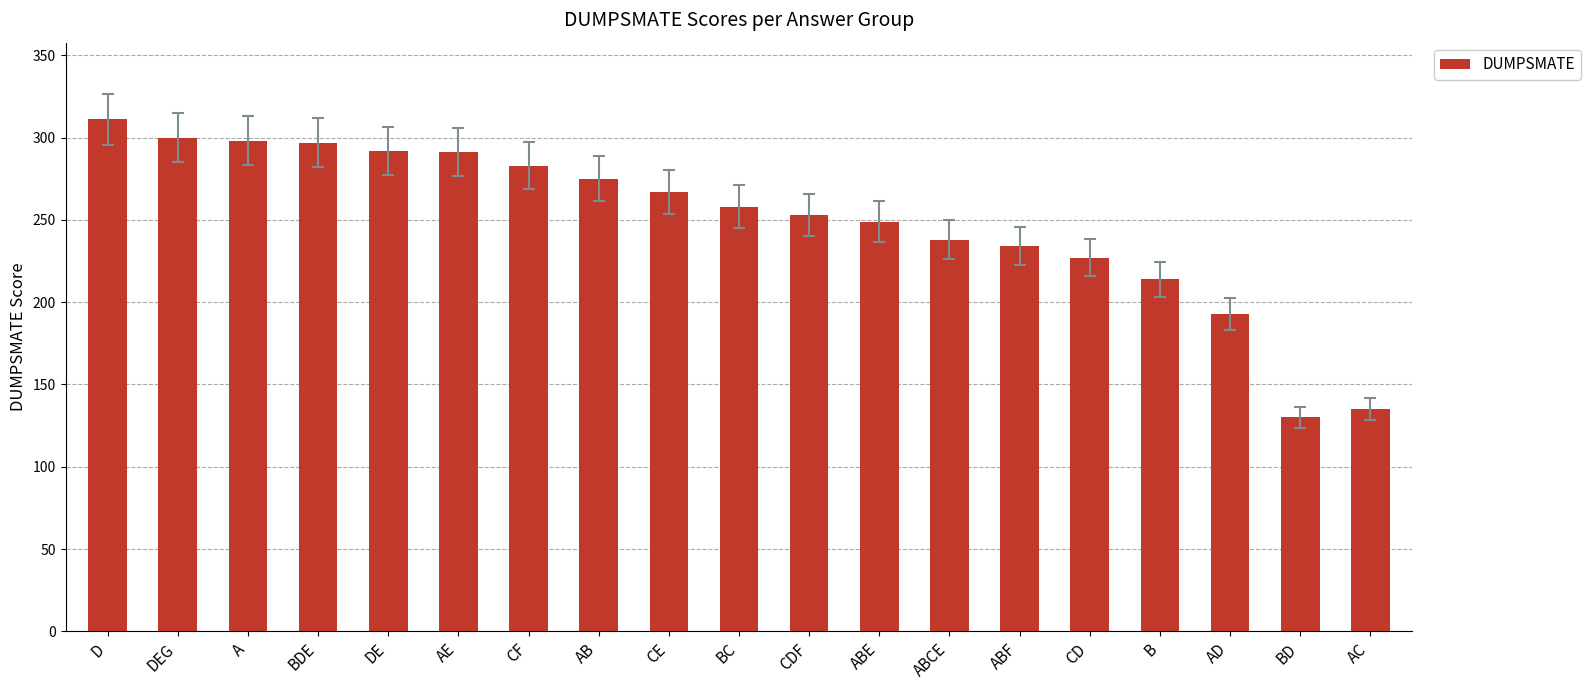

Which has a higher value, A or CDF?

A